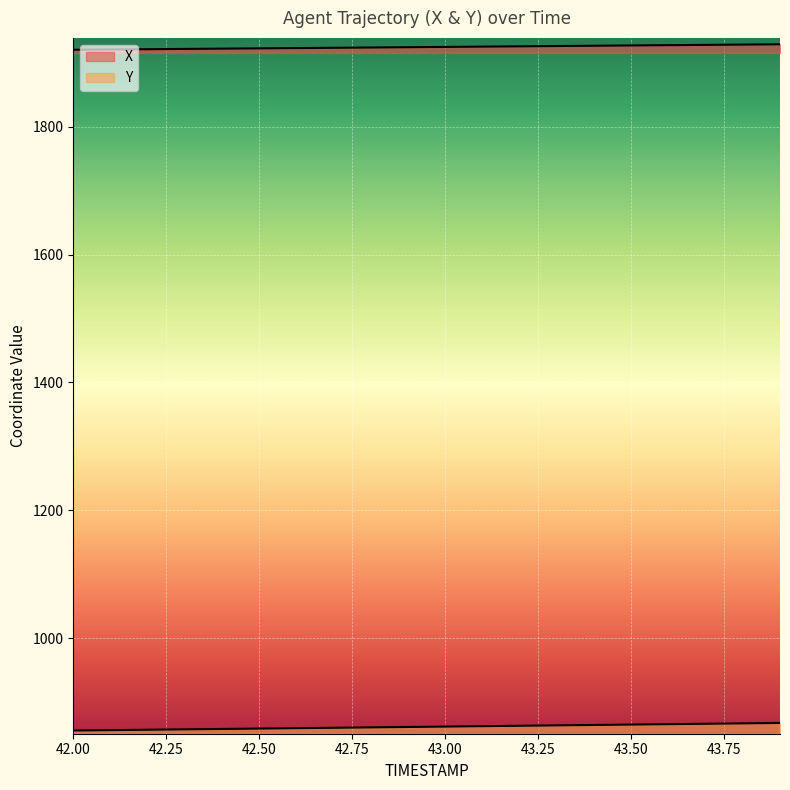

True or false: X and Y cross at least once.

False